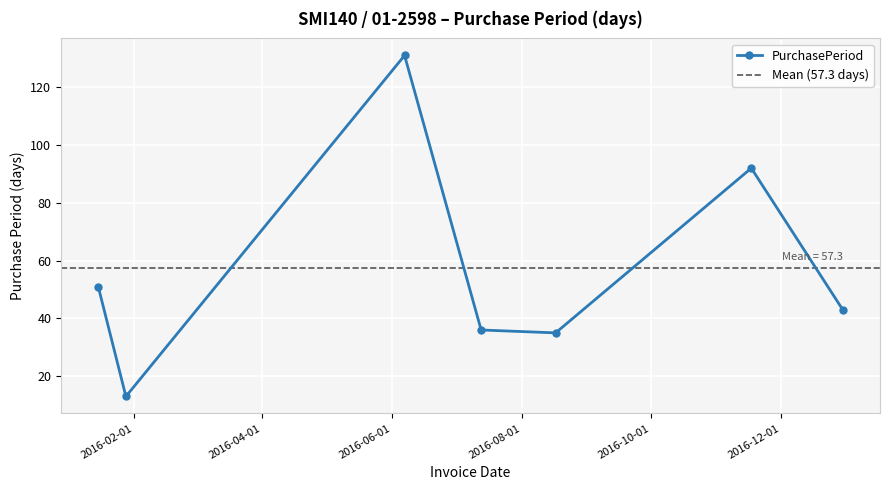

True or false: the data shows 13 at 2016-01-28.

True